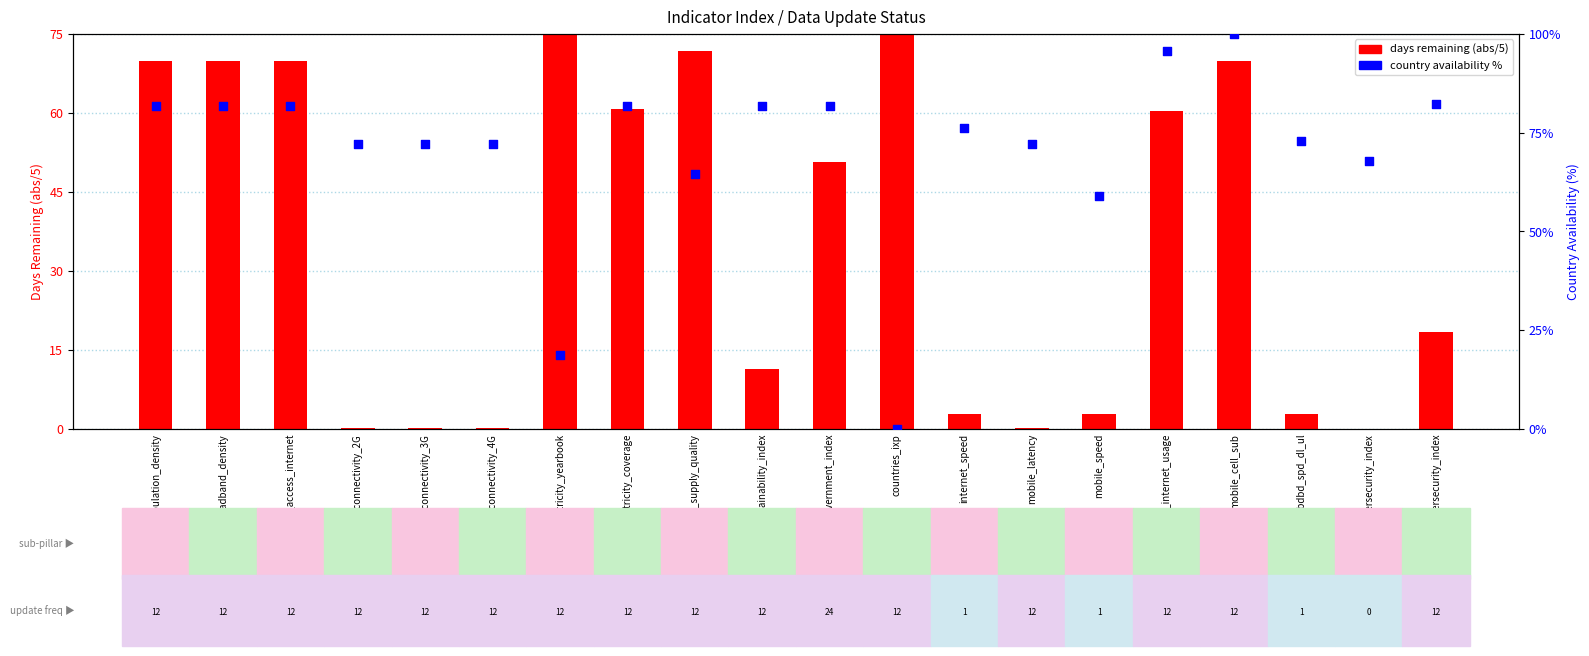

Is the value of country availability % at fixed_bdbd_spd_dl_ul greater than the value of days remaining (abs/5) at individual_internet_usage?

Yes